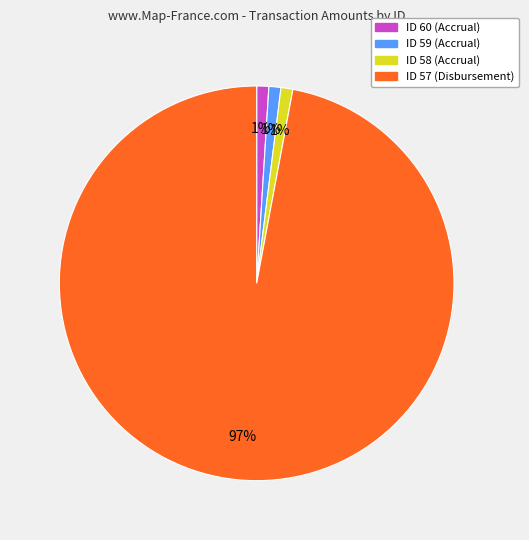

Is it true that ID 58 (Accrual) is 9% of the pie?

False